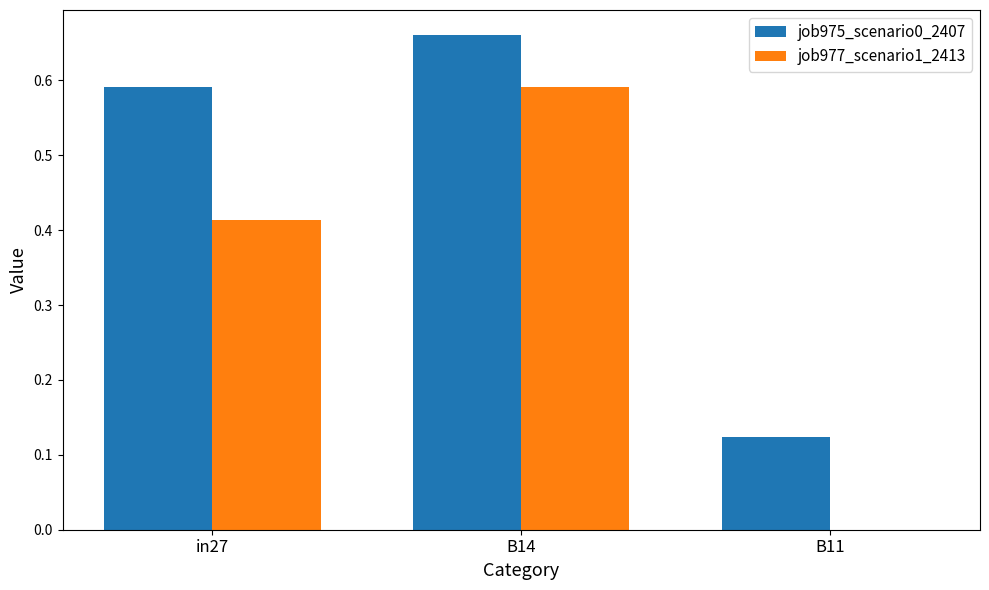

How many groups of bars are there?

3